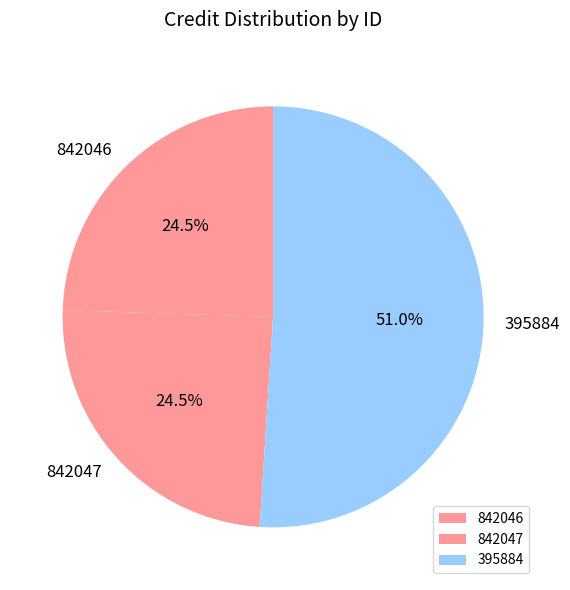

Which slice represents more than half of the pie?

395884